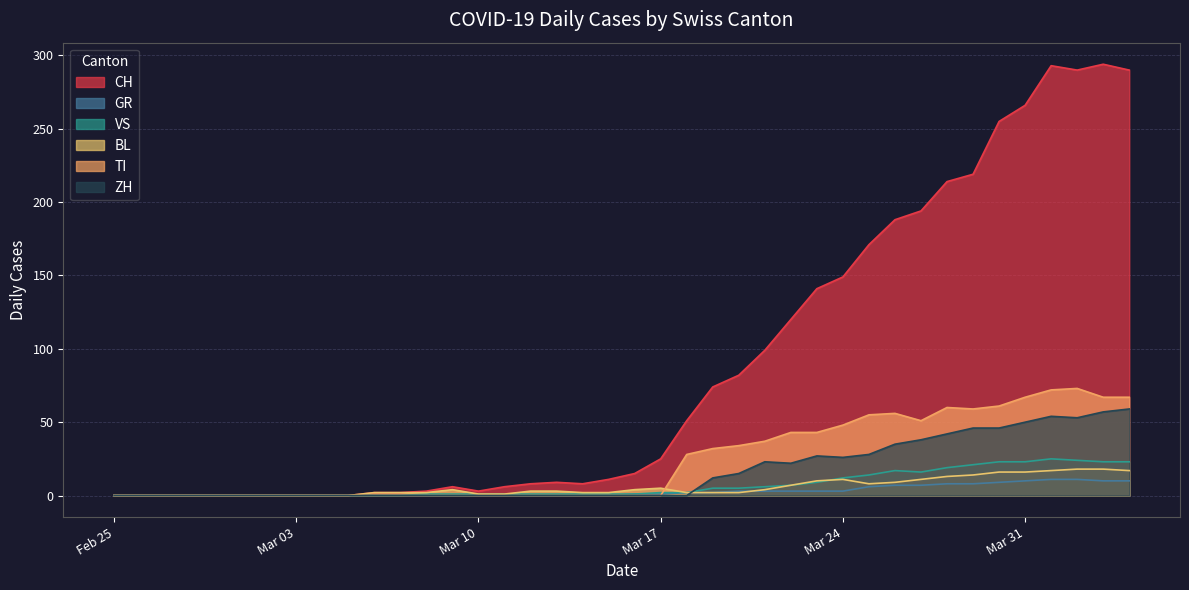

What is the highest value of the TI series?

73